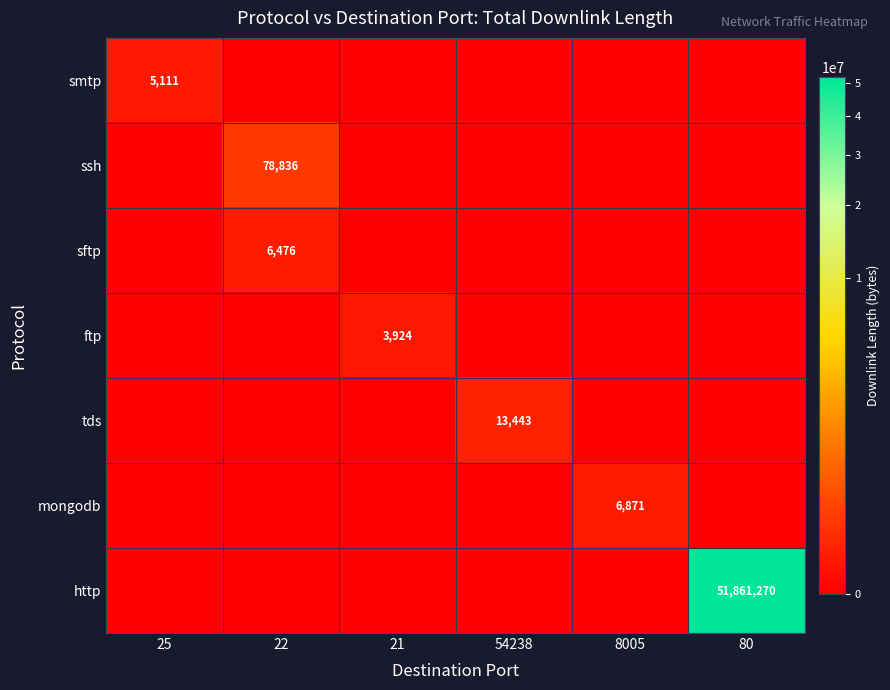

How many data points does each series have?

6